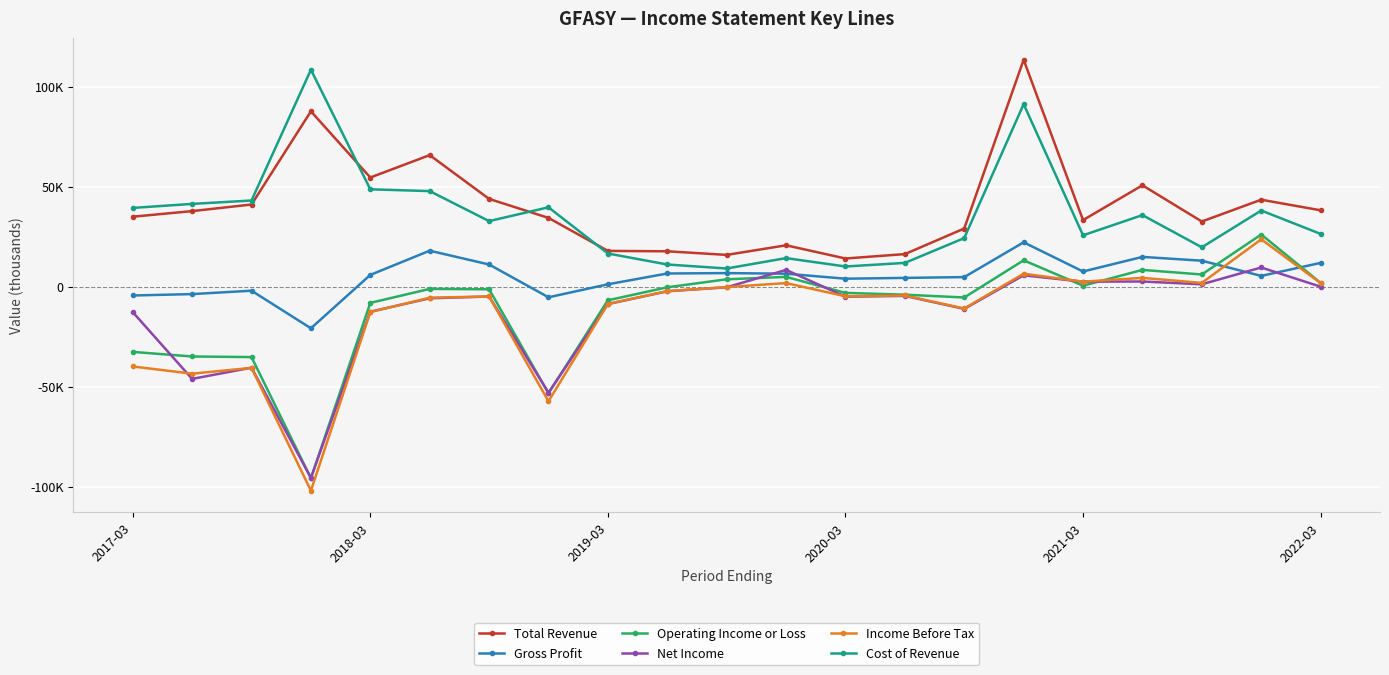

What is the average value of the Gross Profit series?

5148